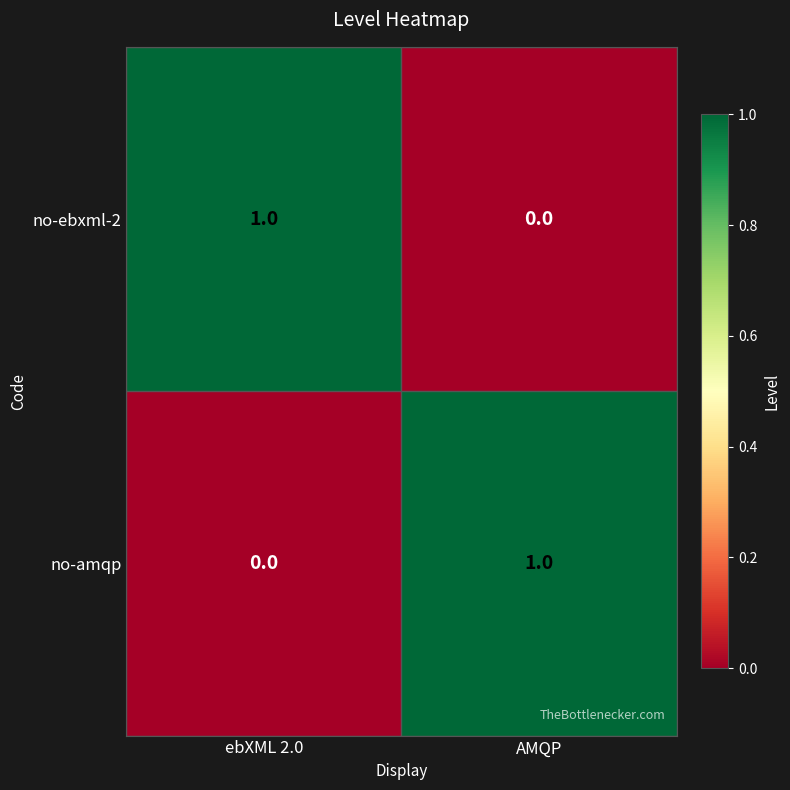

List the labels in order of no-amqp value, smallest first.

ebXML 2.0, AMQP